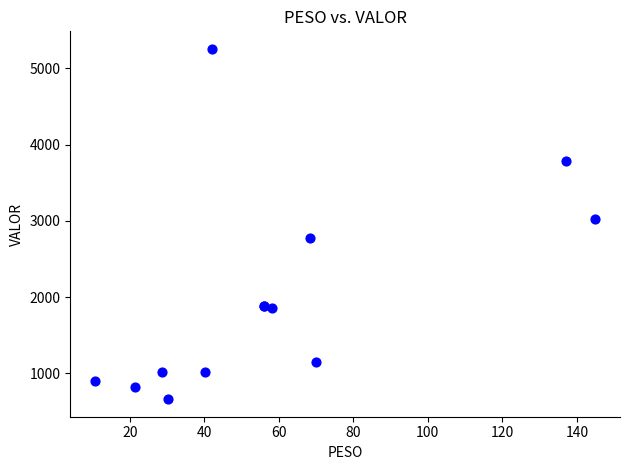

What Y value in the scatter plot is closest to 2957?

3021.2